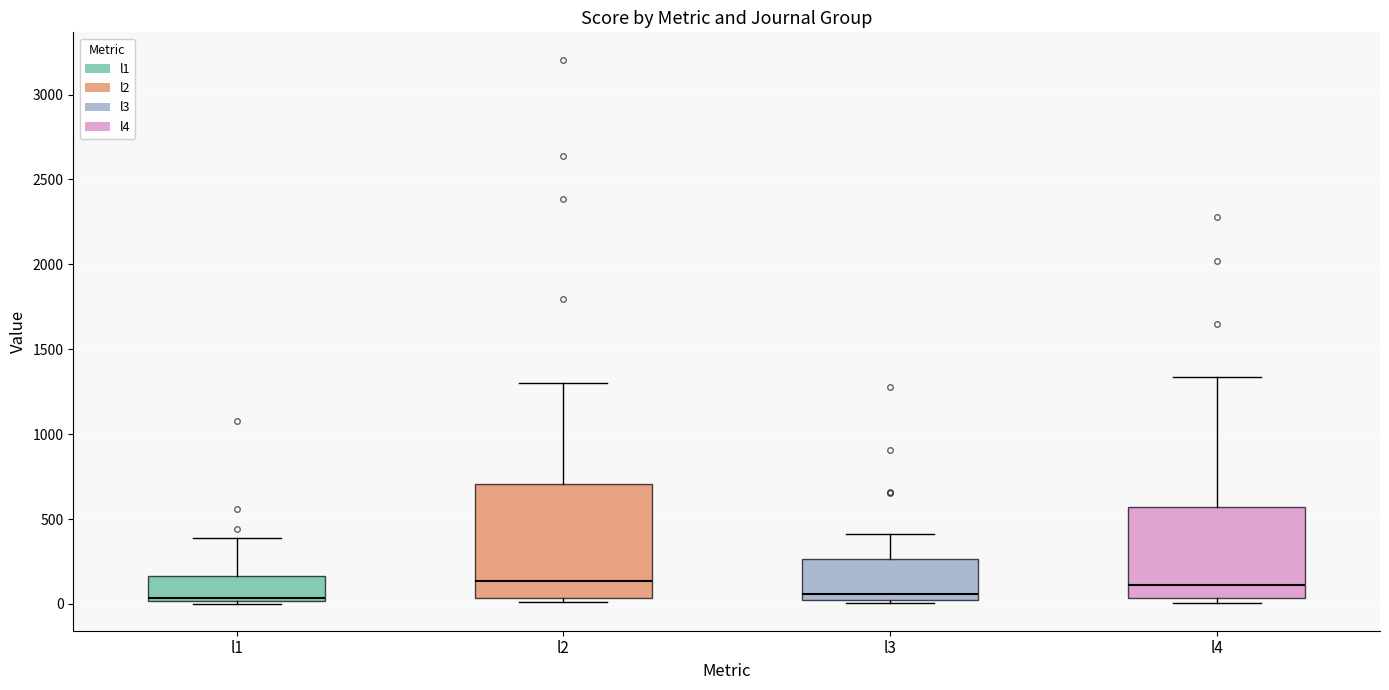

Comparing the boxes themselves (not the whiskers), which one is the tallest?

l2